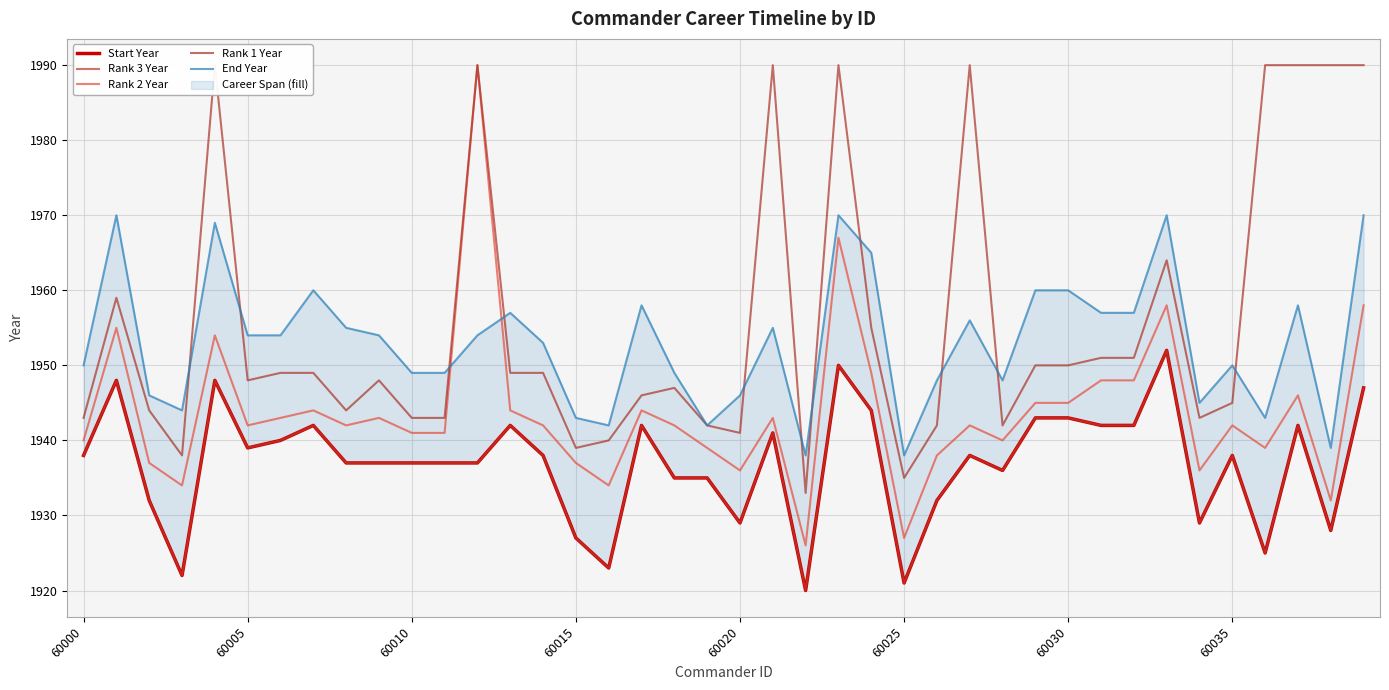

At which category is the sum across all series the highest?

23